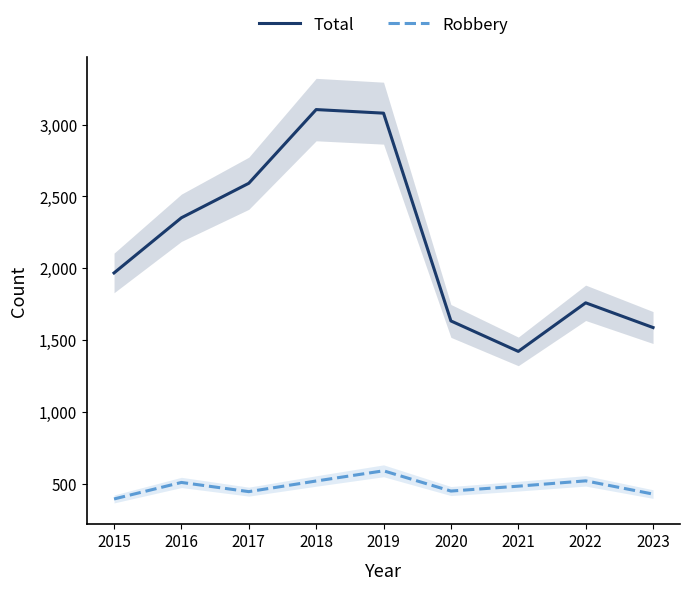

What is the smallest value displayed?

395